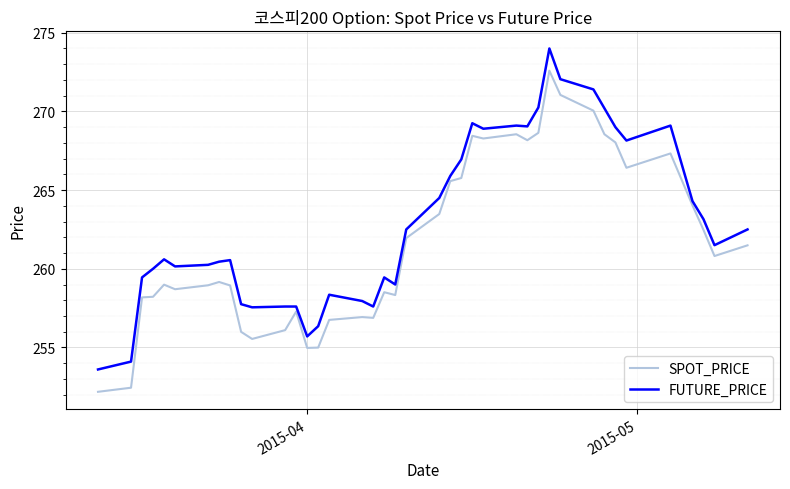

In SPOT_PRICE, how many points are higher than both neighbors (excluding endpoints)?

9